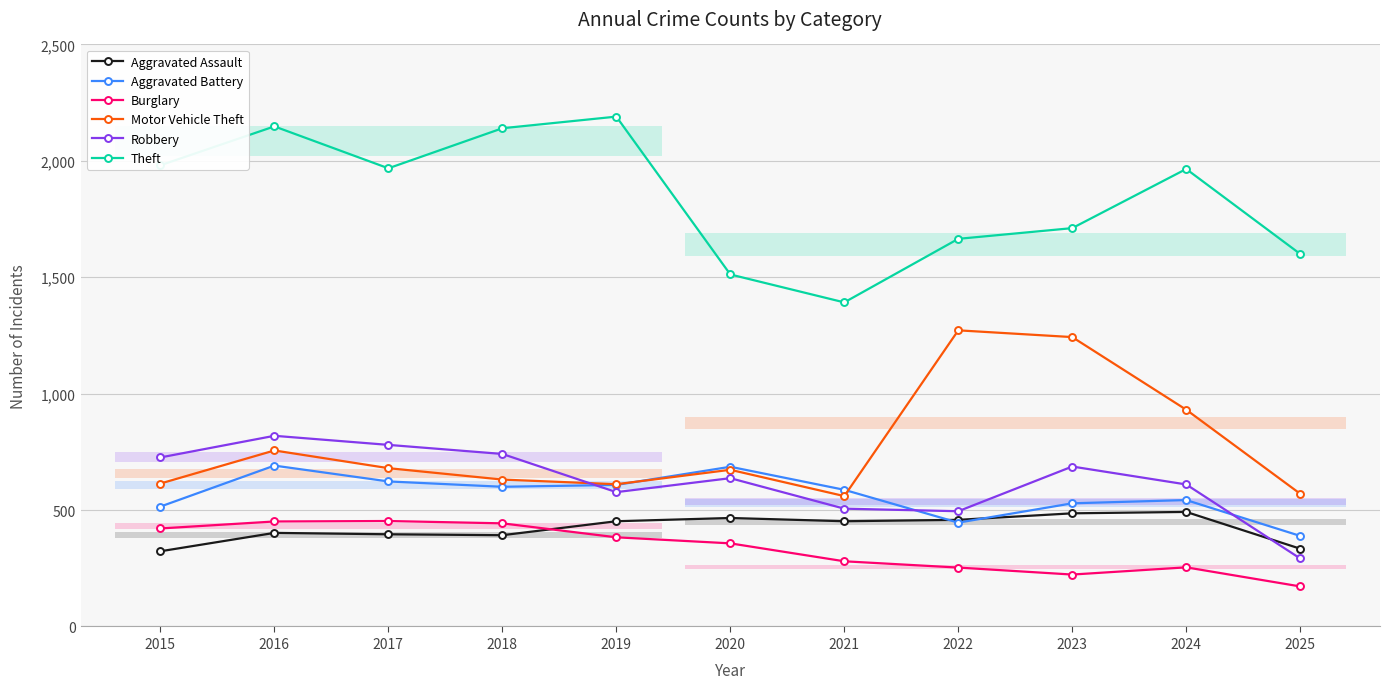

Reading left to right, transcribe all the data shown in this chart.

Aggravated Assault: 323	402	396	392	452	466	452	458	486	492	334
Aggravated Battery: 515	691	623	600	608	686	587	446	529	543	389
Burglary: 421	451	453	443	383	357	280	253	223	254	172
Motor Vehicle Theft: 614	756	680	631	611	673	560	1272	1243	931	570
Robbery: 726	819	780	741	577	637	506	495	687	610	292
Theft: 1981	2148	1968	2140	2190	1512	1392	1665	1711	1965	1600